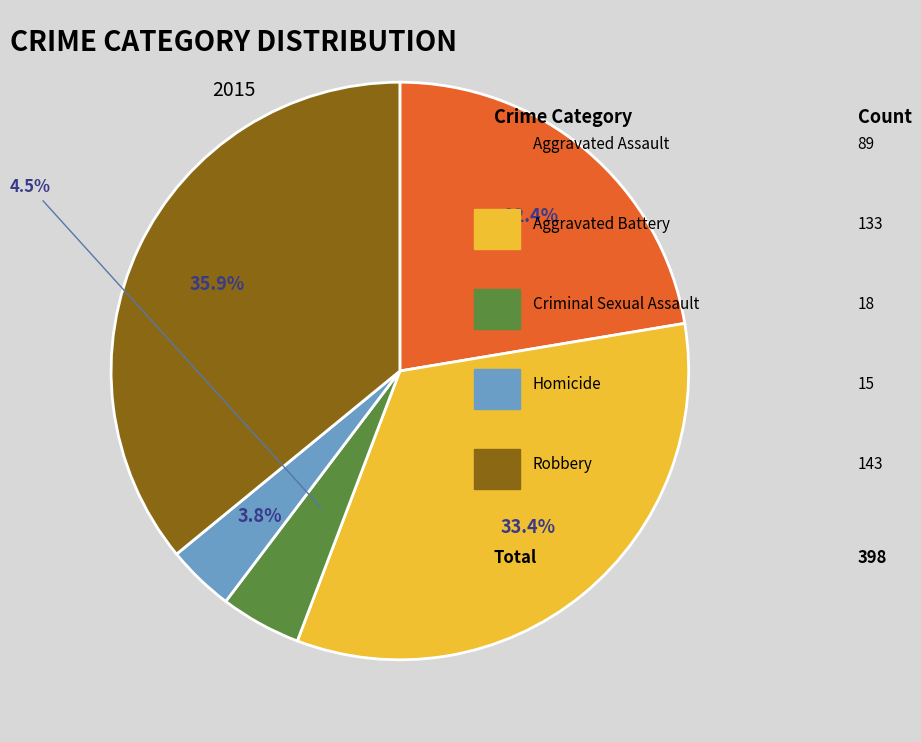

Is there a majority slice in this chart?

No